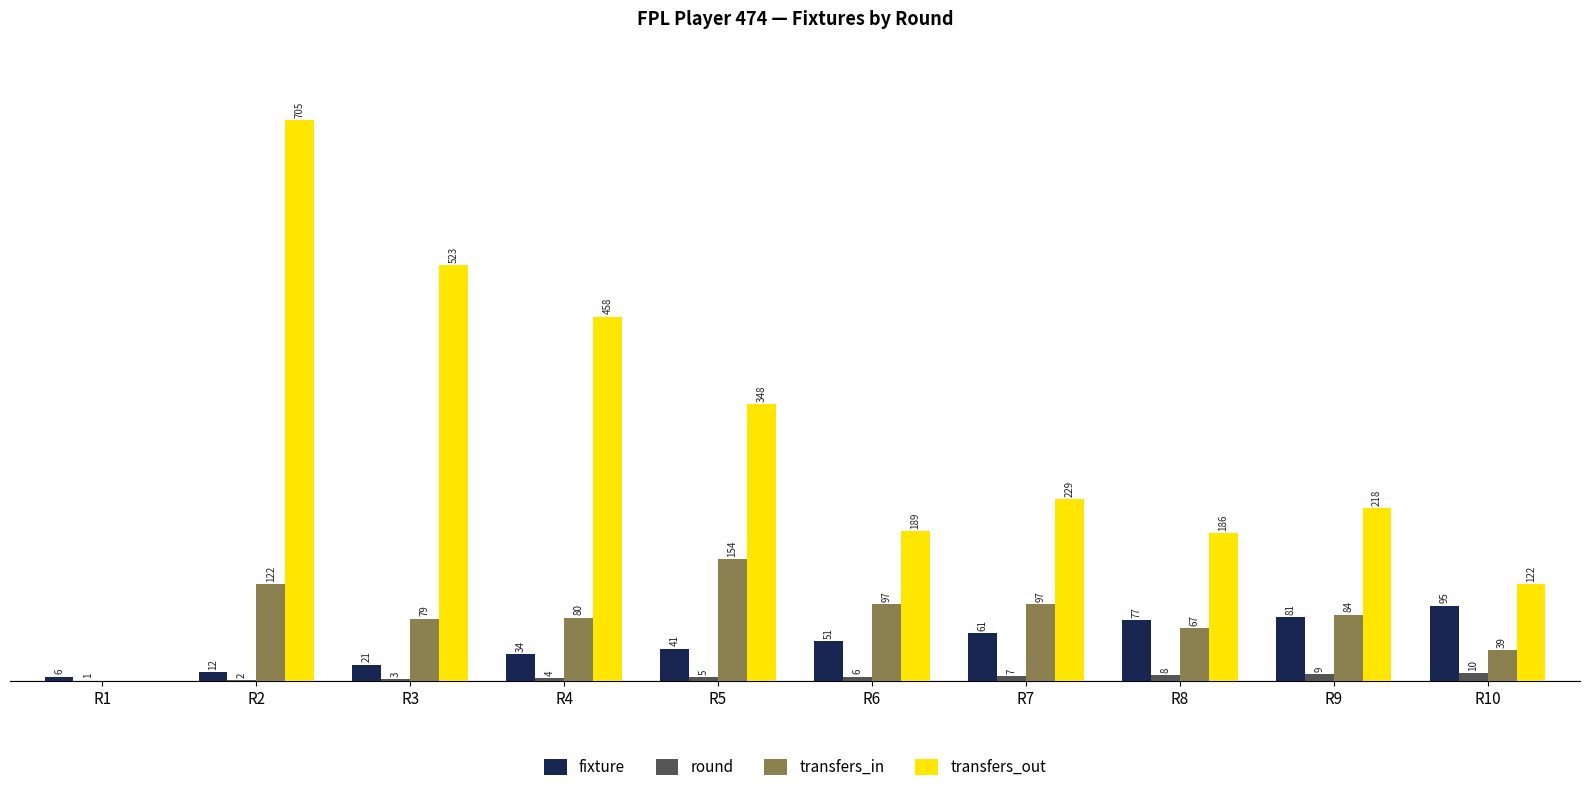

Which category has the highest value across all series?

R2